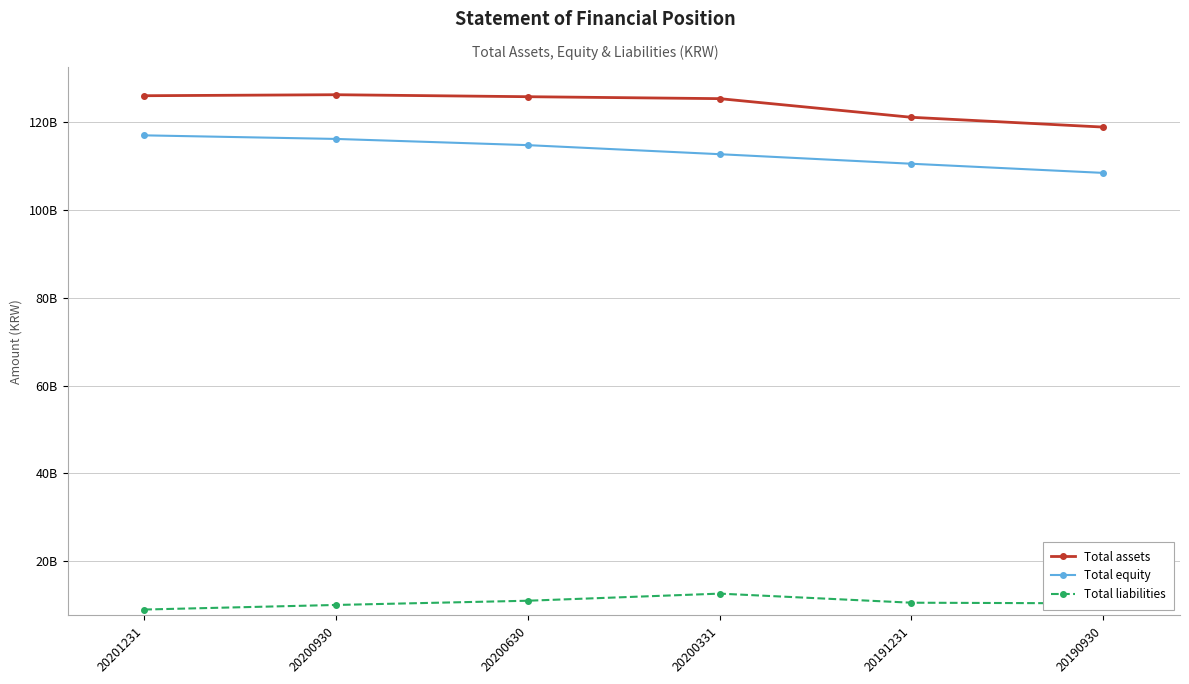

Is this an area chart (filled region under the line)?

No